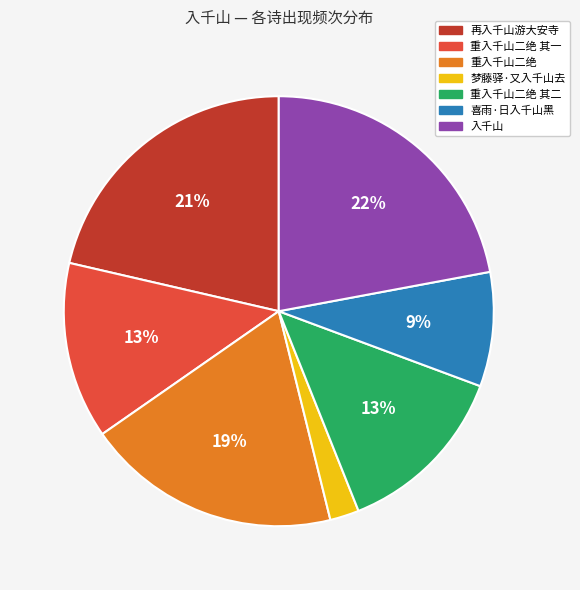

Is there any slice that represents more than half of the pie?

No